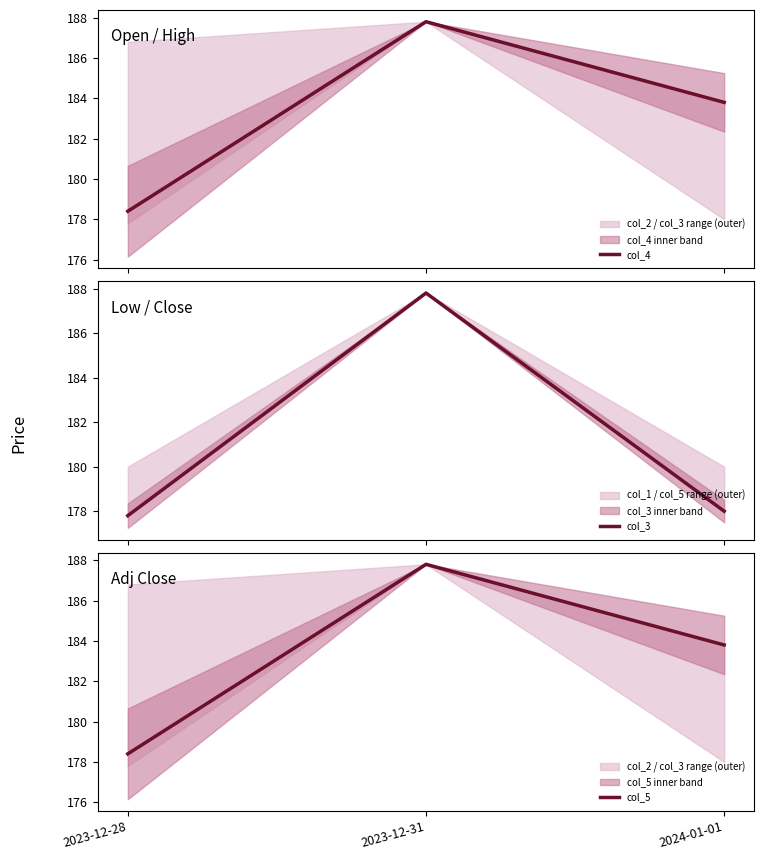

Which series has the widest spread of values?

col_3